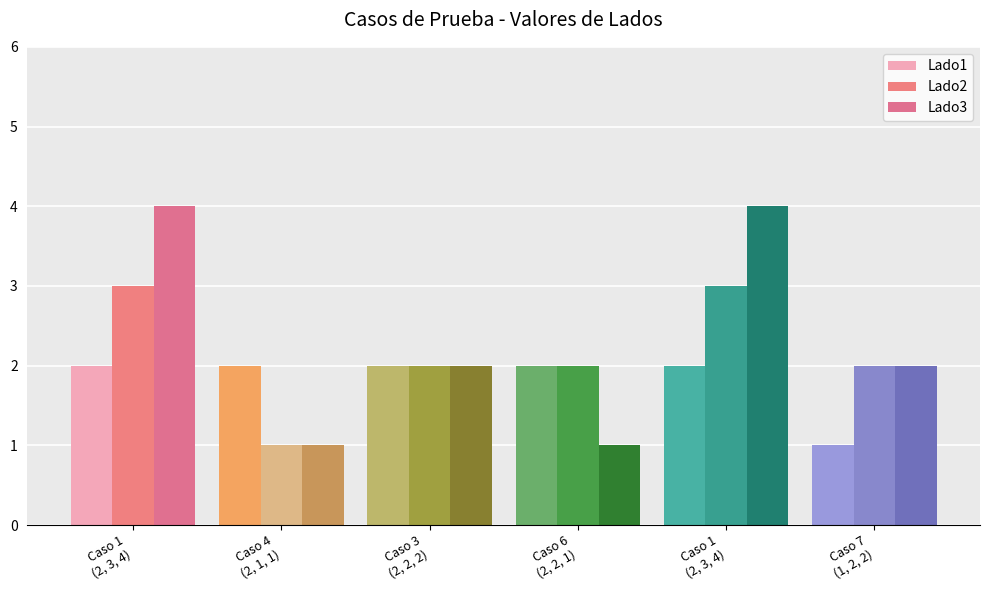

What is the label of the 5th bar from the left?

Caso 1
(2, 3, 4)